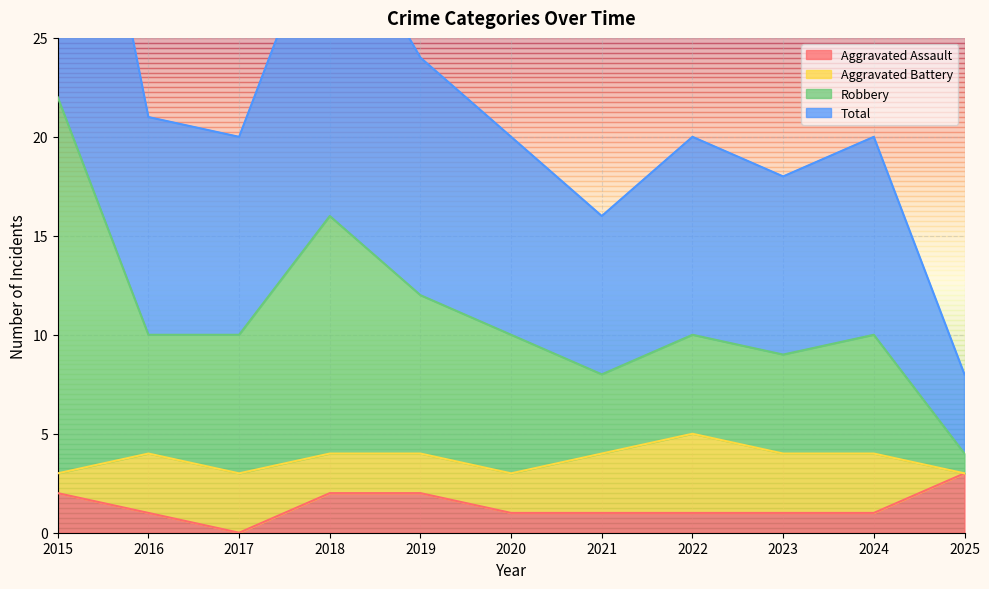

What is the value of the Total point at the 5th from the left?

24